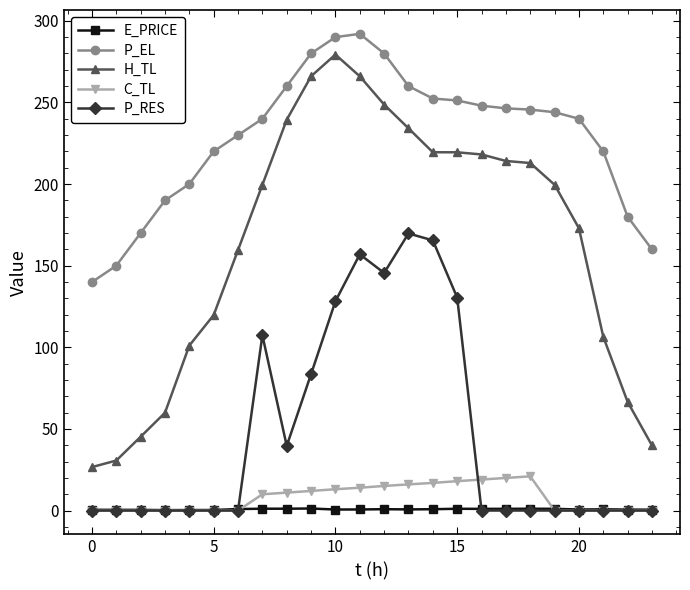

Which series has the widest spread of values?

H_TL